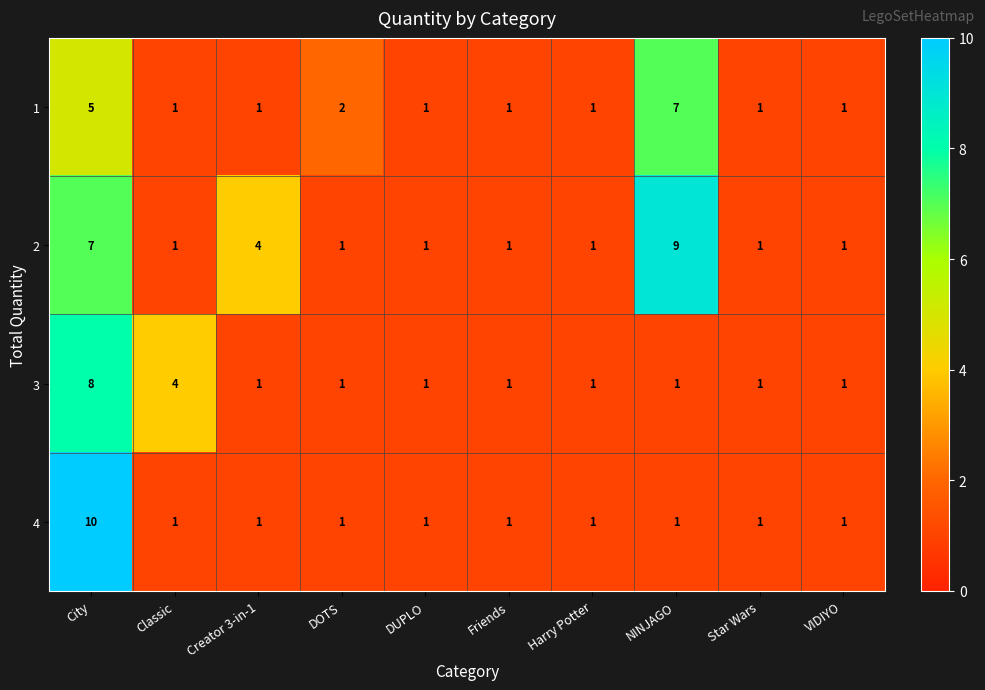

Between City and DUPLO, which series saw the biggest shift?

4